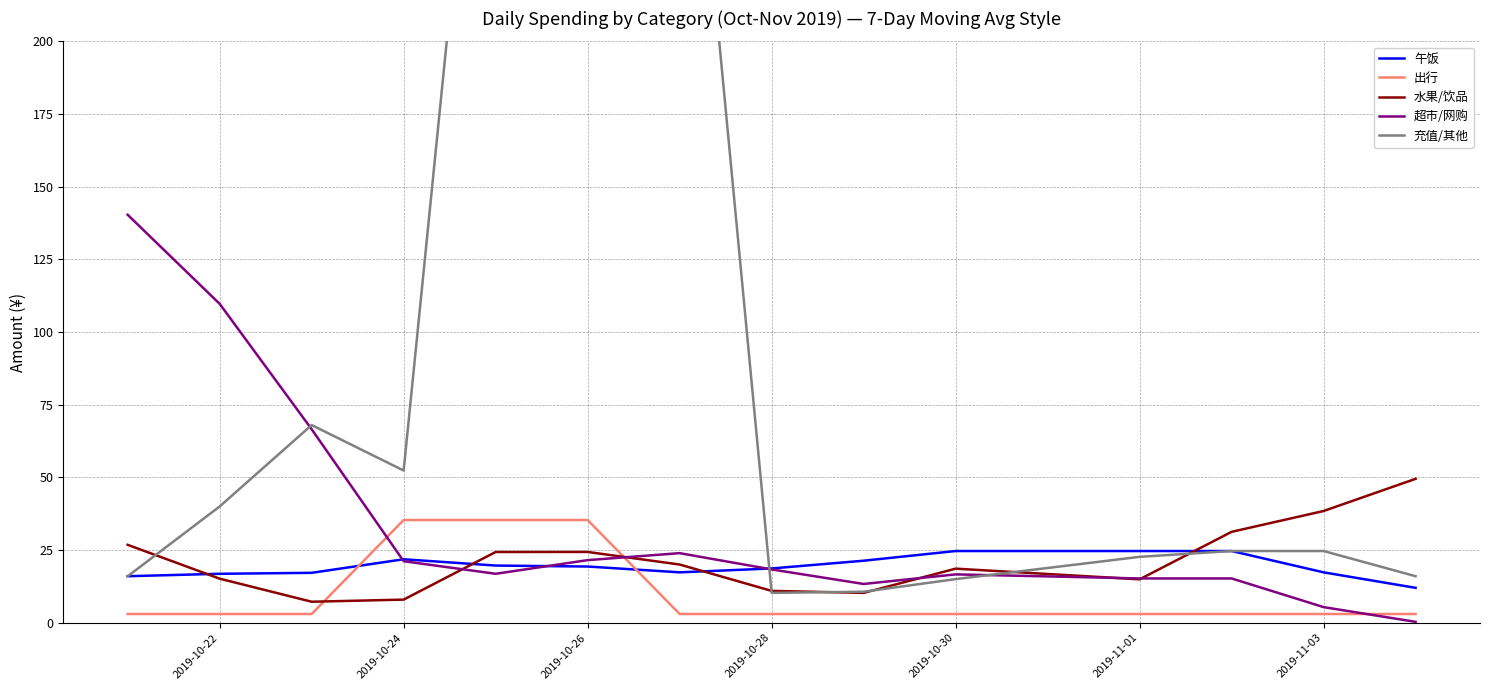

What is the lowest value of the 午饭 series?

12.0